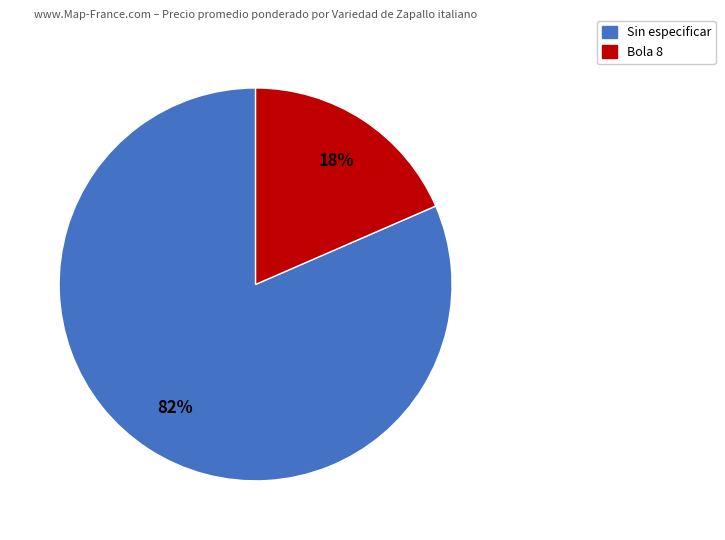

Is the sum of Sin especificar and Bola 8 greater than half?

Yes